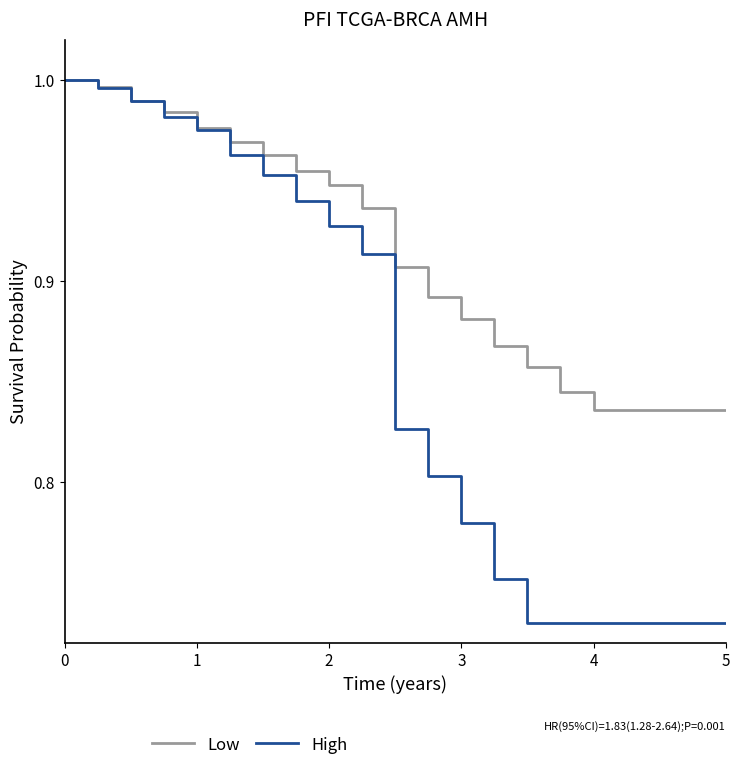

Rank the series by their average value, from highest to lowest.

Low, High